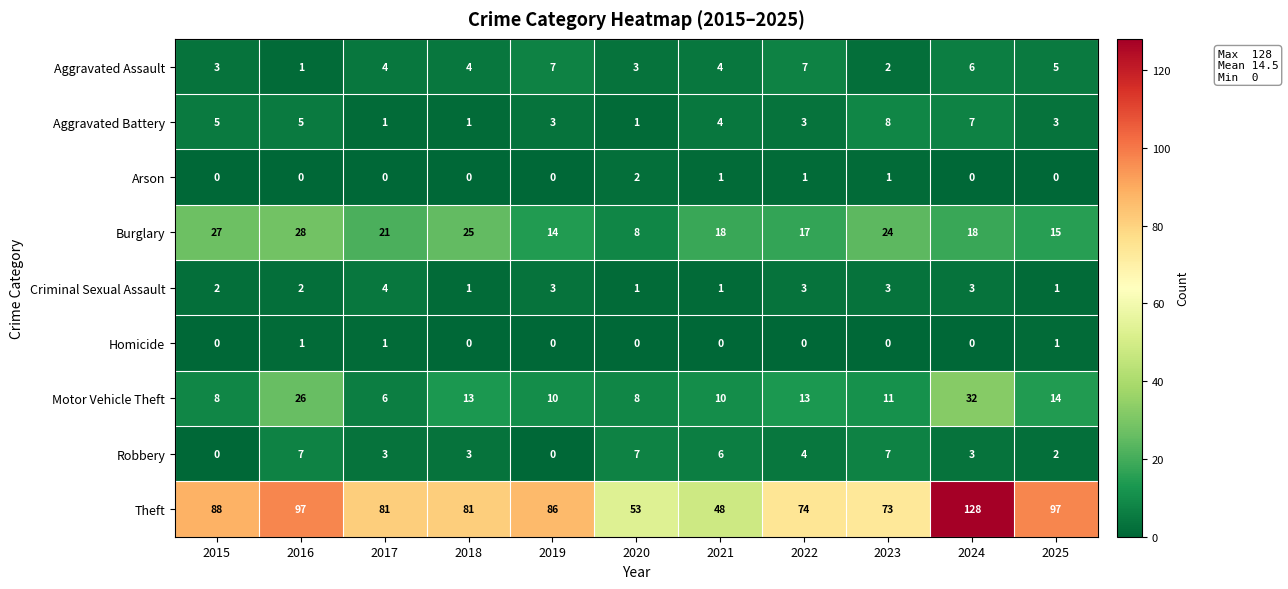

Which series changed the most between 2017 and 2023?

Theft